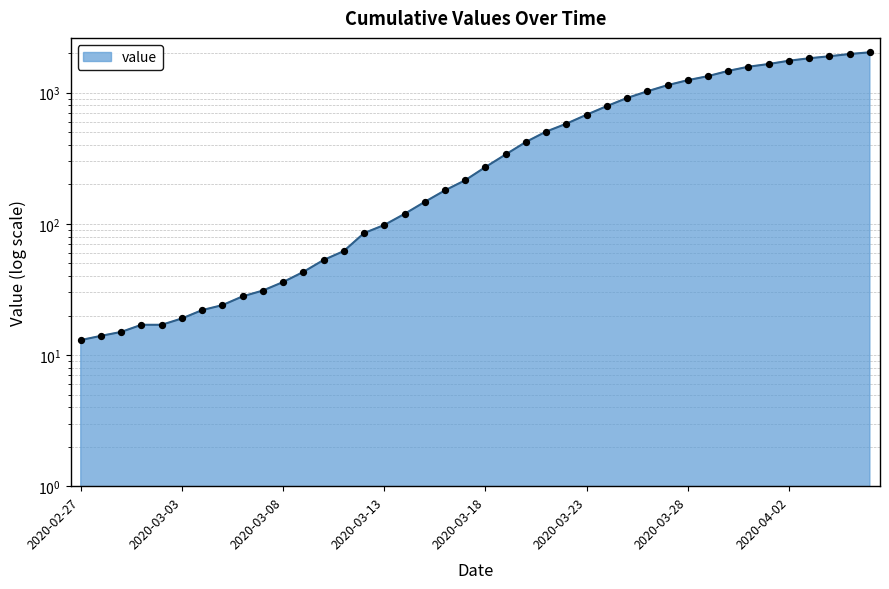

What is the change in value from 2020-03-10 to 2020-04-02?

+1699